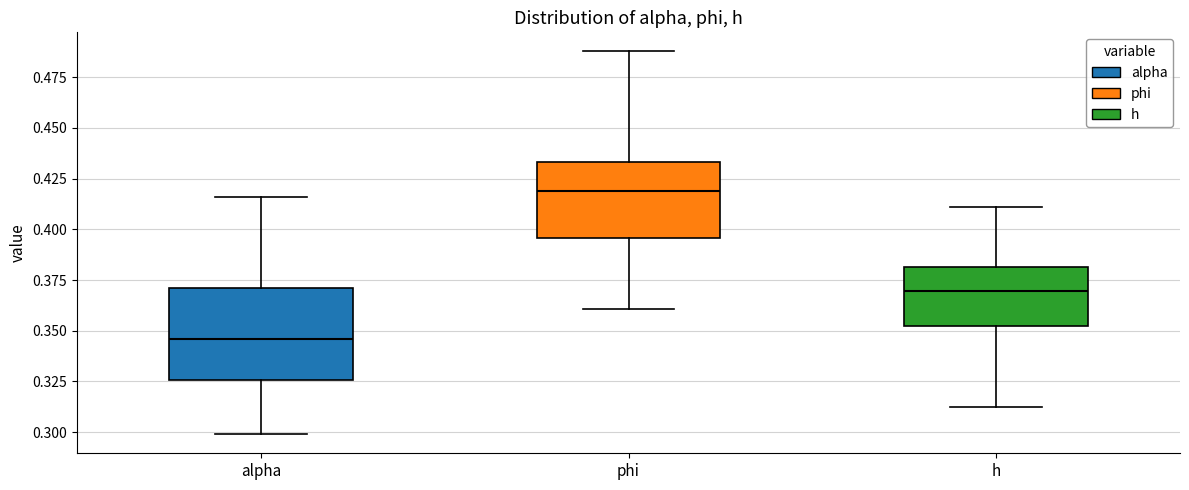

Where is the upper edge of the box for phi on the y-axis? The values are not printed on the chart, so give them approximately, as read against the axis.

0.435